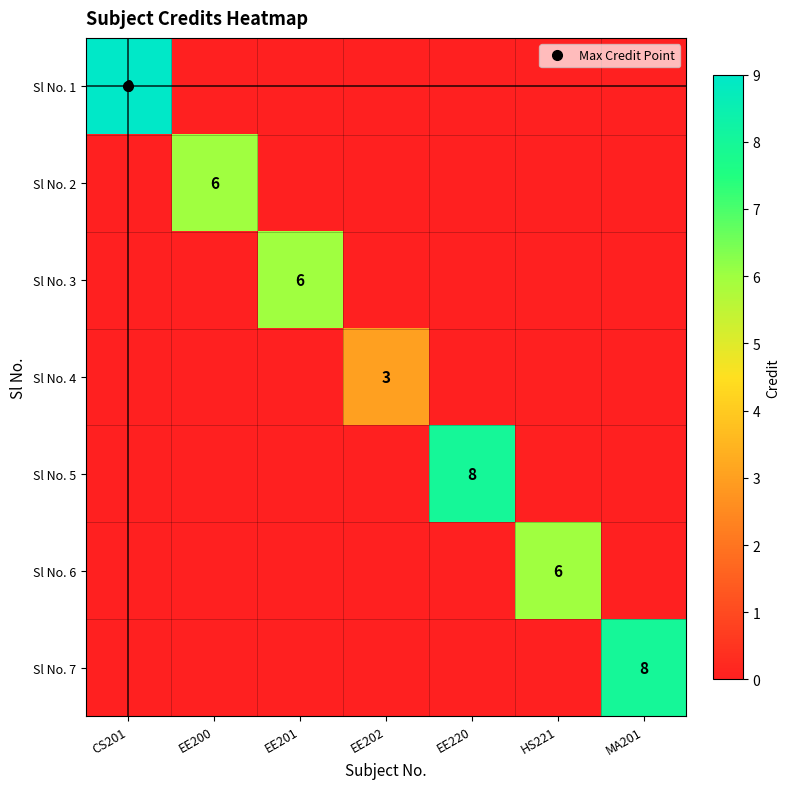

What is the difference between the highest and lowest values at EE200?

6